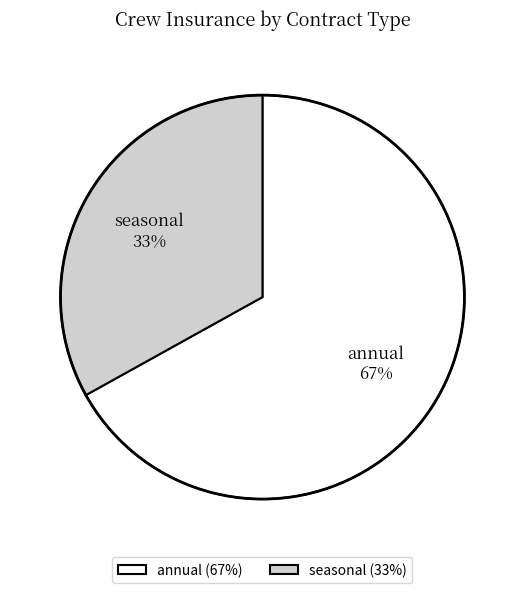

Does annual represent more than half of the total?

Yes